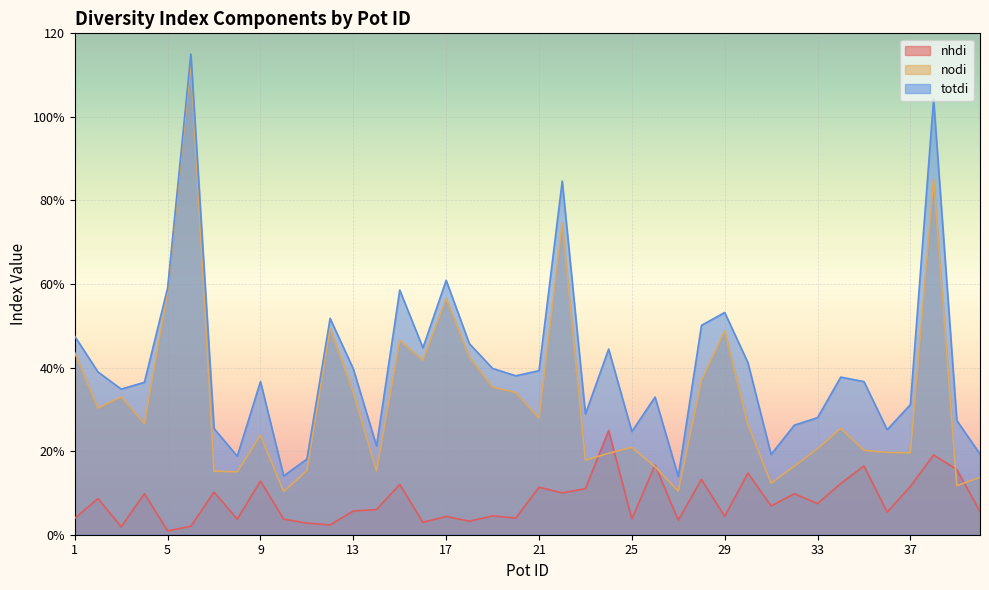

List the labels in order of nodi value, smallest first.

10, 27, 39, 31, 40, 8, 7, 14, 11, 26, 32, 23, 24, 37, 36, 35, 33, 25, 9, 34, 30, 4, 21, 2, 3, 13, 20, 19, 28, 16, 18, 1, 15, 29, 12, 17, 5, 22, 38, 6